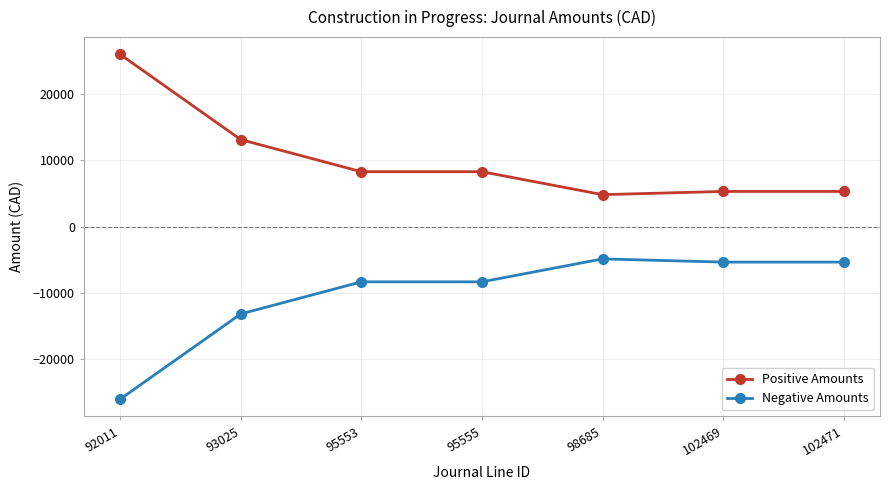

True or false: Positive Amounts and Negative Amounts intersect in this chart.

False